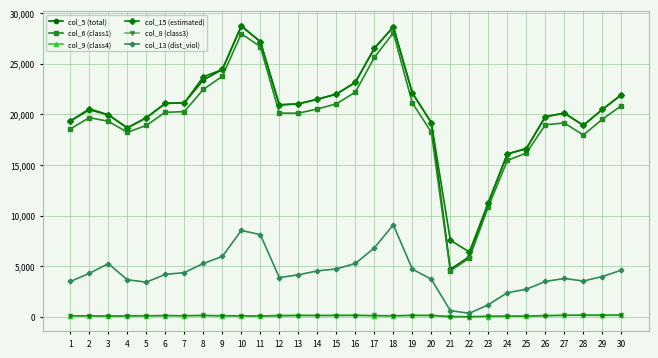

True or false: col_9 (class4) has more than 2 interior local peaks.

True